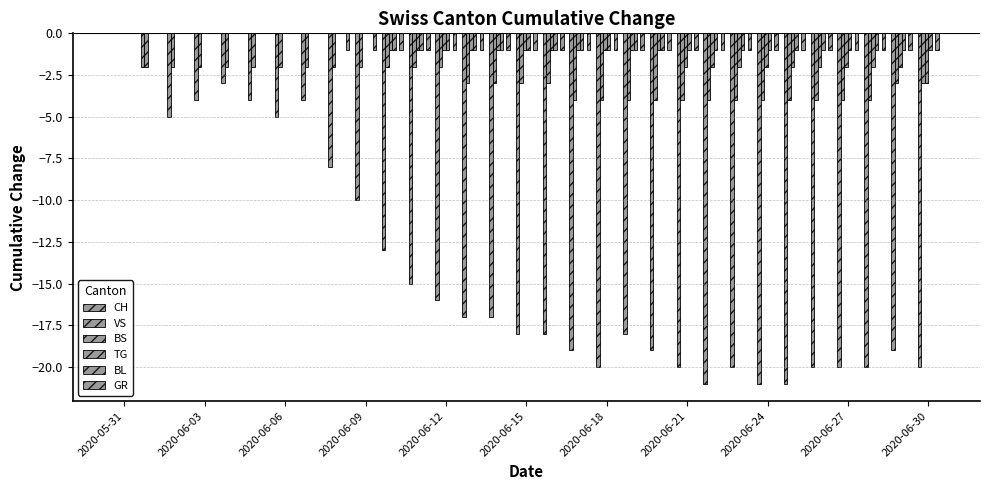

List the series in order of their peak value, highest first.

CH, VS, BS, TG, BL, GR